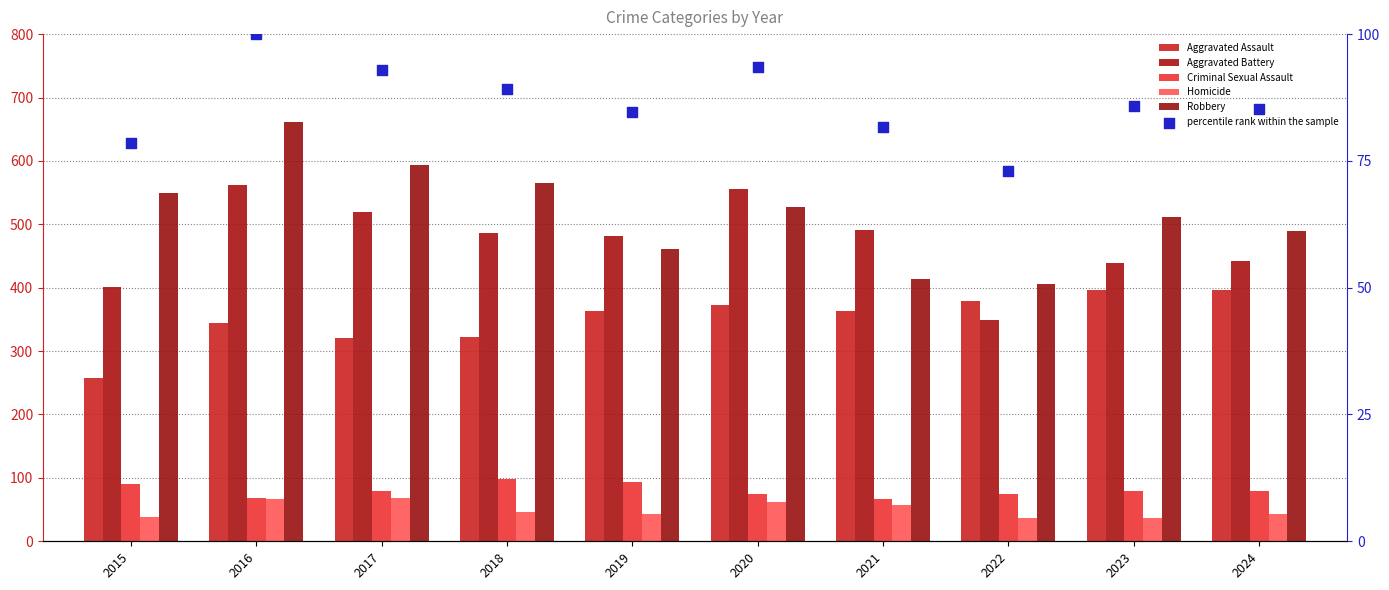

Which series reaches the maximum Y coordinate?

Robbery